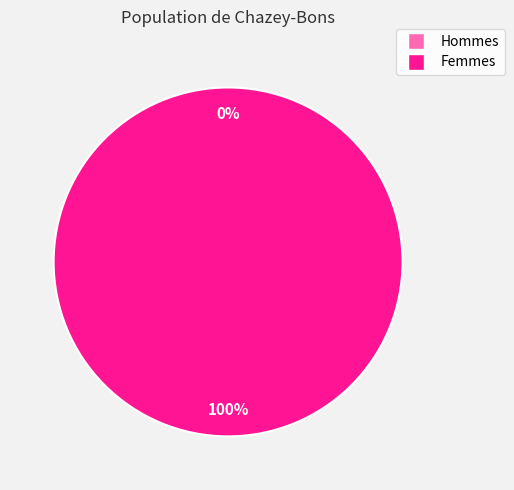

Is it true that 1539448061 is 0% of the pie?

True